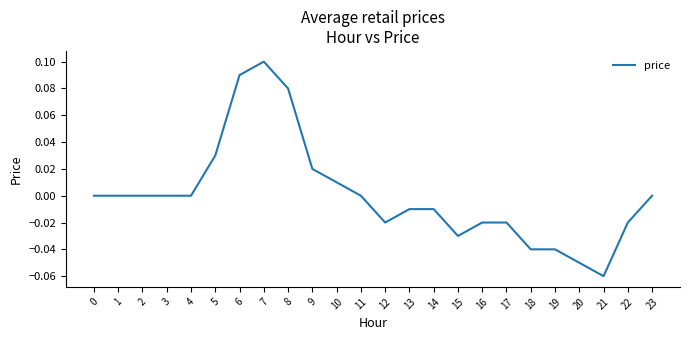

How many lines are shown in the chart?

1